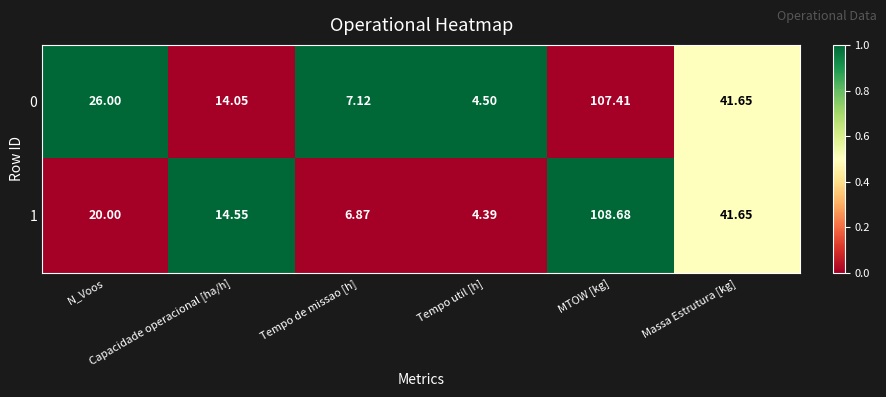

How many data points does each series have?

6